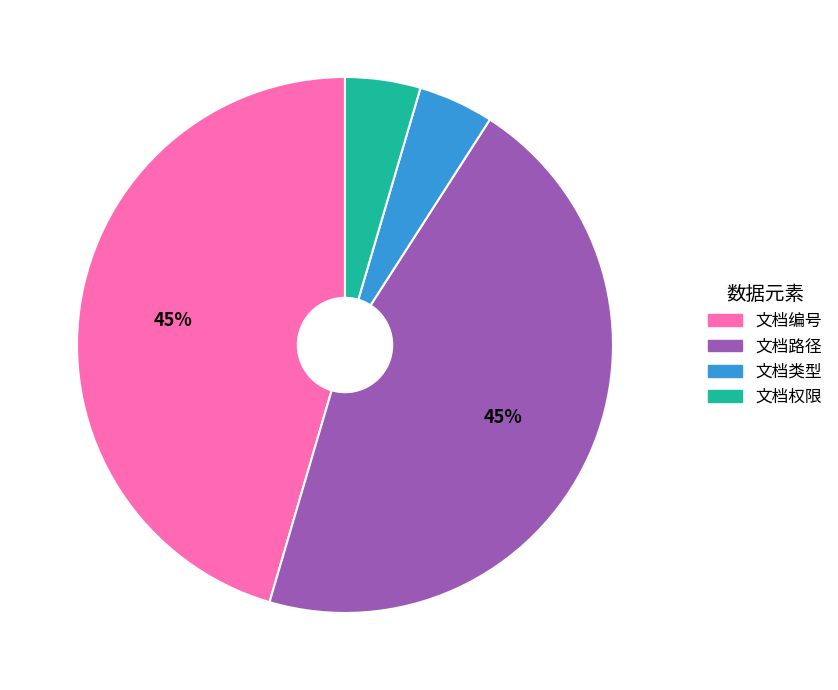

To the nearest percent, what is the combined percentage of 文档权限 and 文档编号?

50%